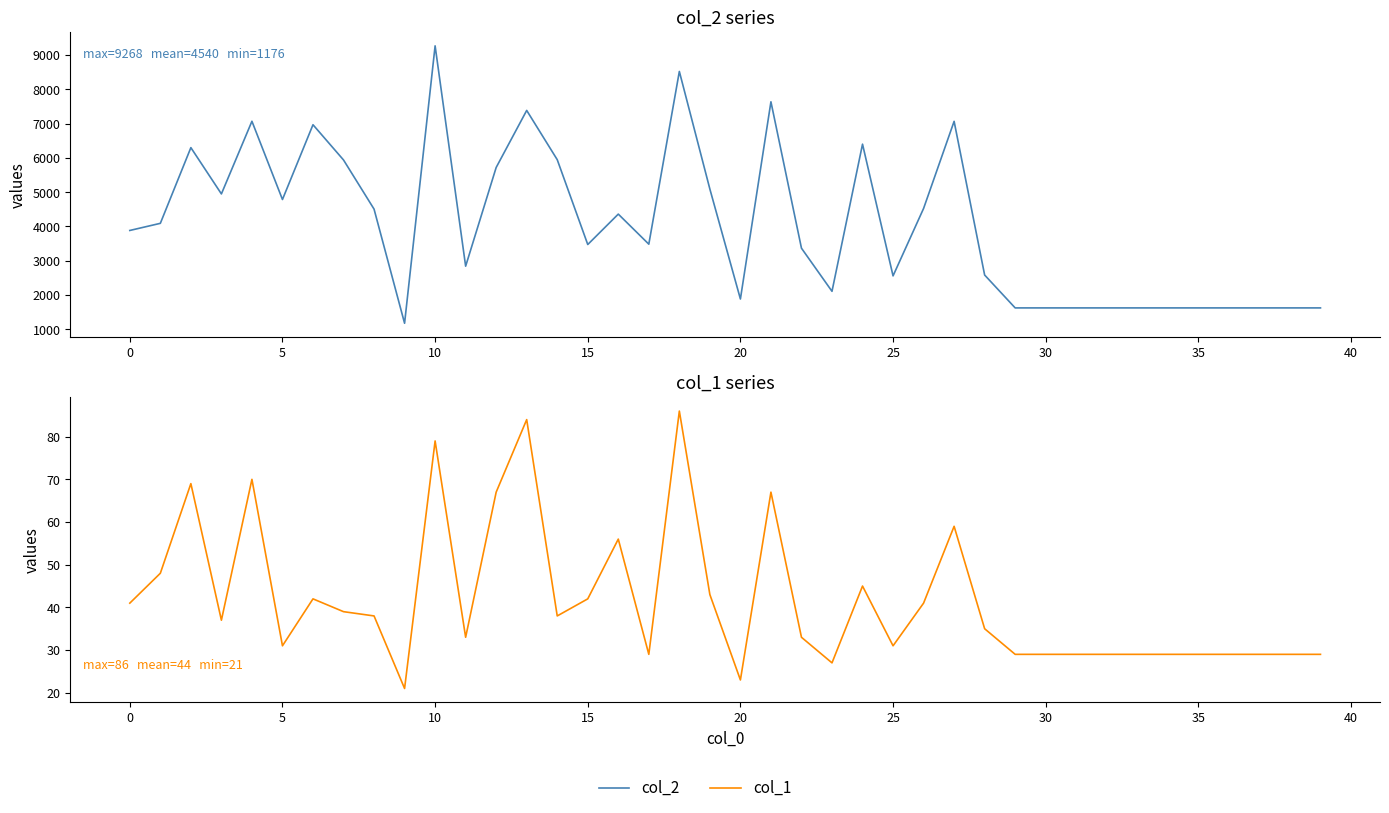

What is the value of the col_1 point at the 8th from the left?

39